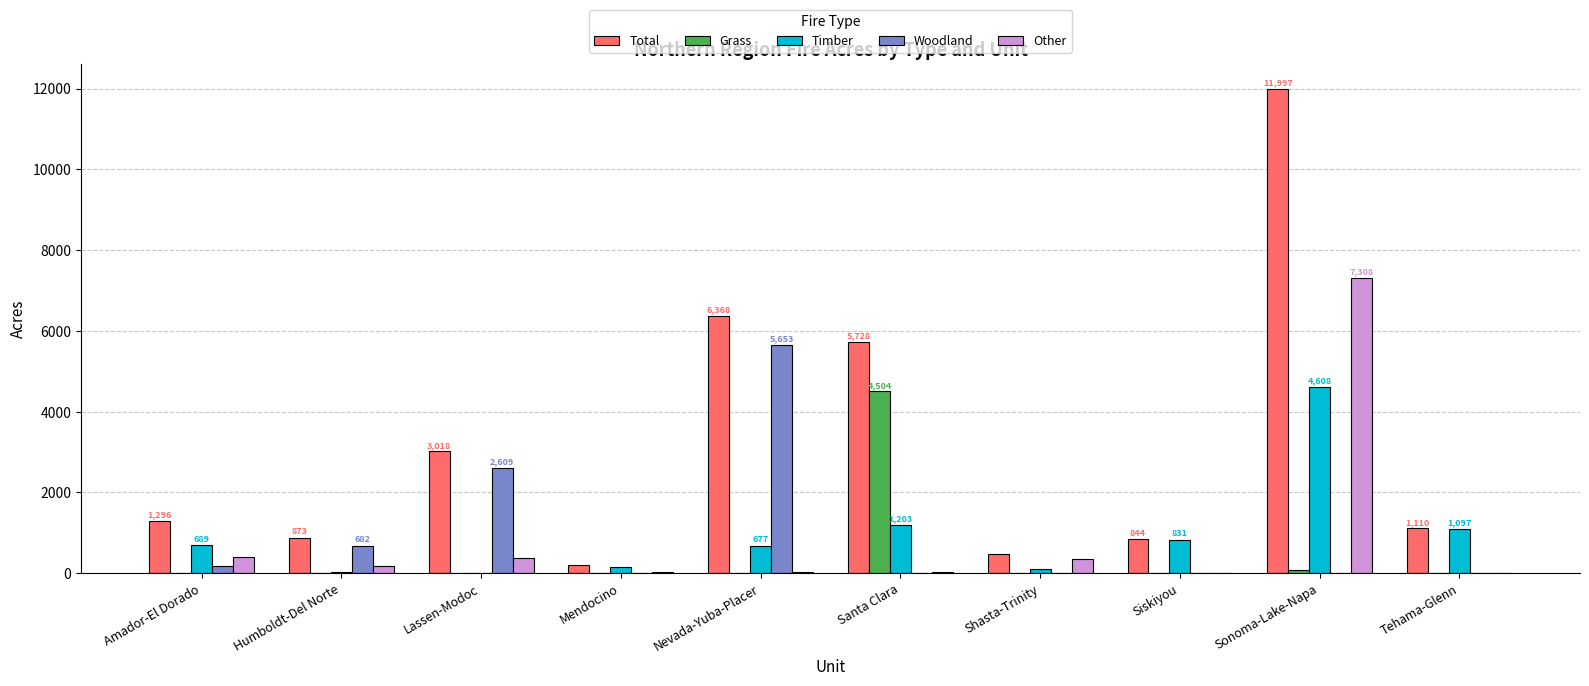

How many distinct data groups are displayed?

5